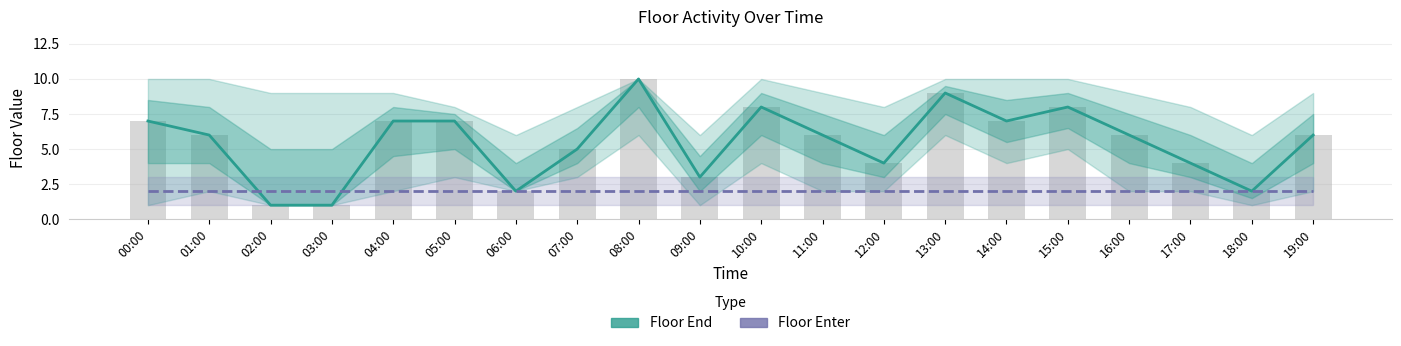

Reading left to right, extract all data points from this chart.

Floor End: 00:00=7	01:00=6	02:00=1	03:00=1	04:00=7	05:00=7	06:00=2	07:00=5	08:00=10	09:00=3	10:00=8	11:00=6	12:00=4	13:00=9	14:00=7	15:00=8	16:00=6	17:00=4	18:00=2	19:00=6
Floor Enter: 00:00=2	01:00=2	02:00=2	03:00=2	04:00=2	05:00=2	06:00=2	07:00=2	08:00=2	09:00=2	10:00=2	11:00=2	12:00=2	13:00=2	14:00=2	15:00=2	16:00=2	17:00=2	18:00=2	19:00=2